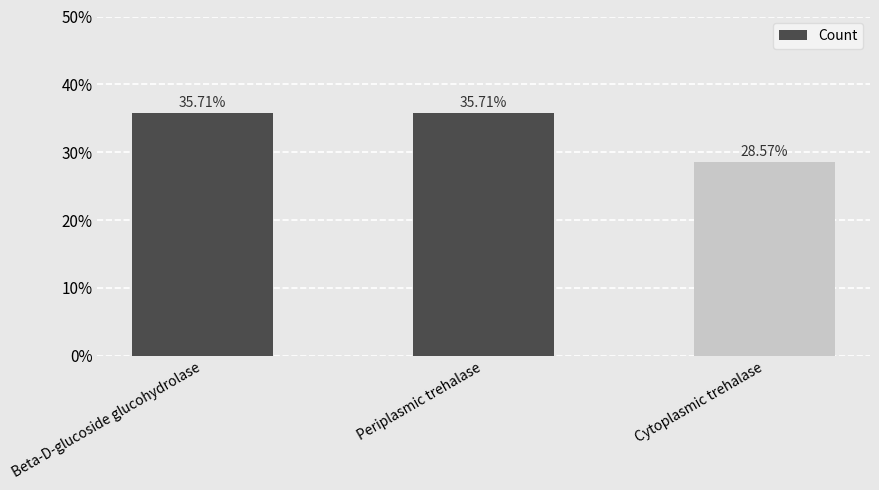

What is the ratio of the value at Periplasmic trehalase to the value at Beta-D-glucoside glucohydrolase?

1.0